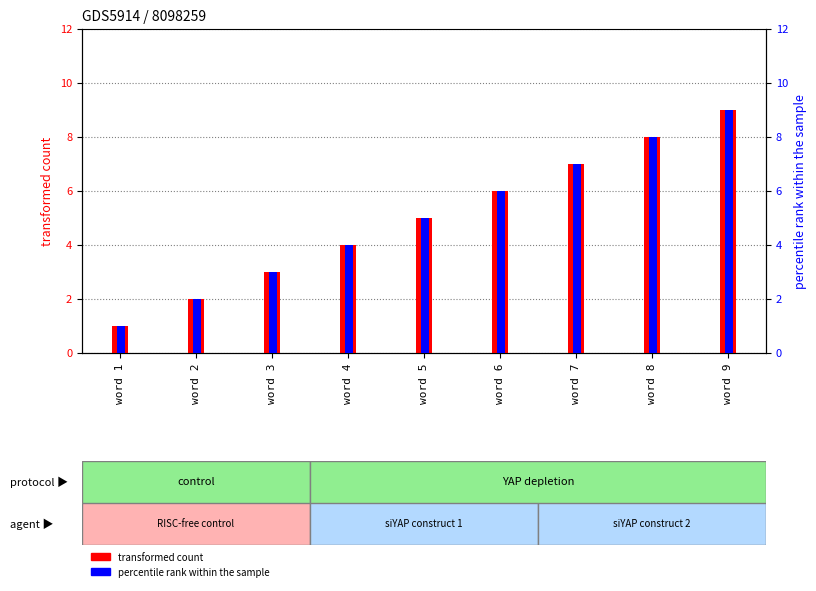

What is the value of the percentile rank within the sample bar at the 6th from the left?

6